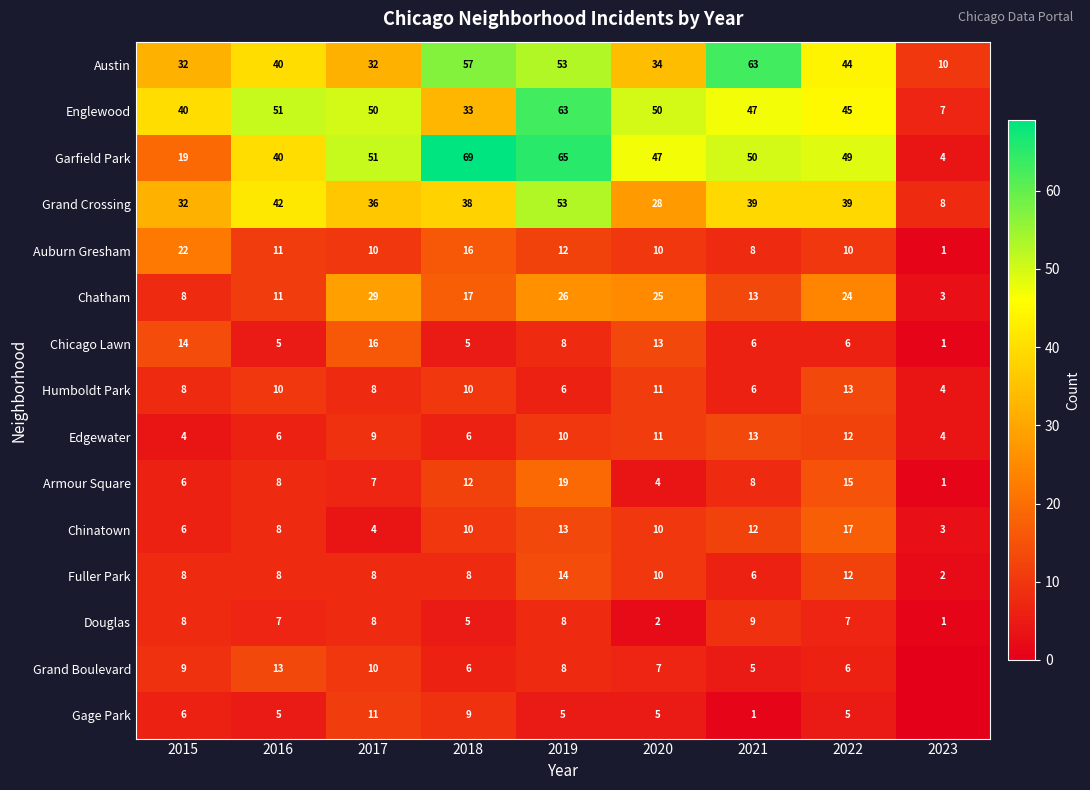

What is the total value across all series at 2015?

222